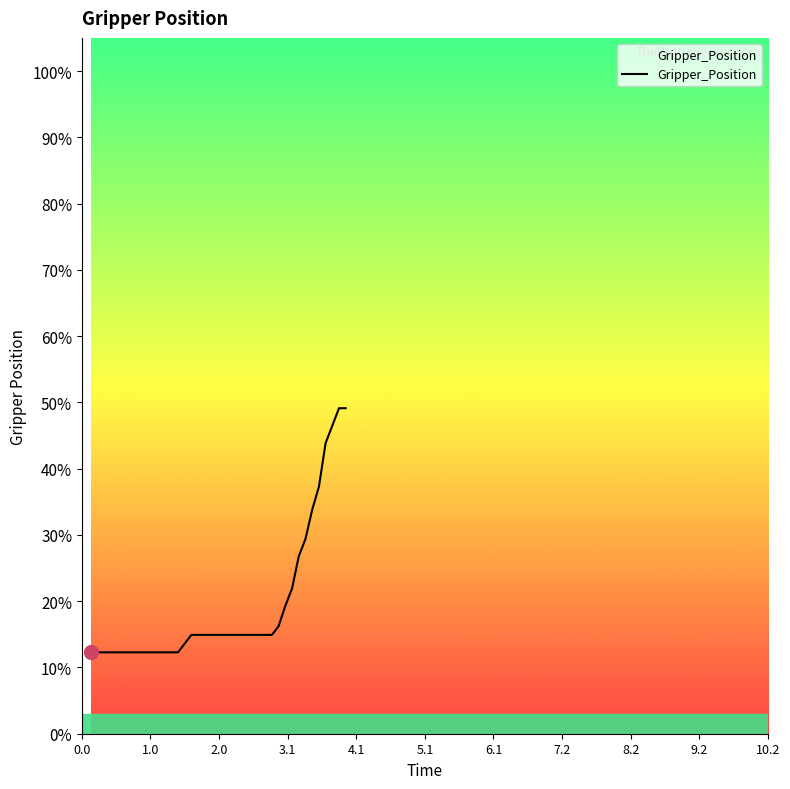

What is the difference between the maximum and minimum values?

36.8